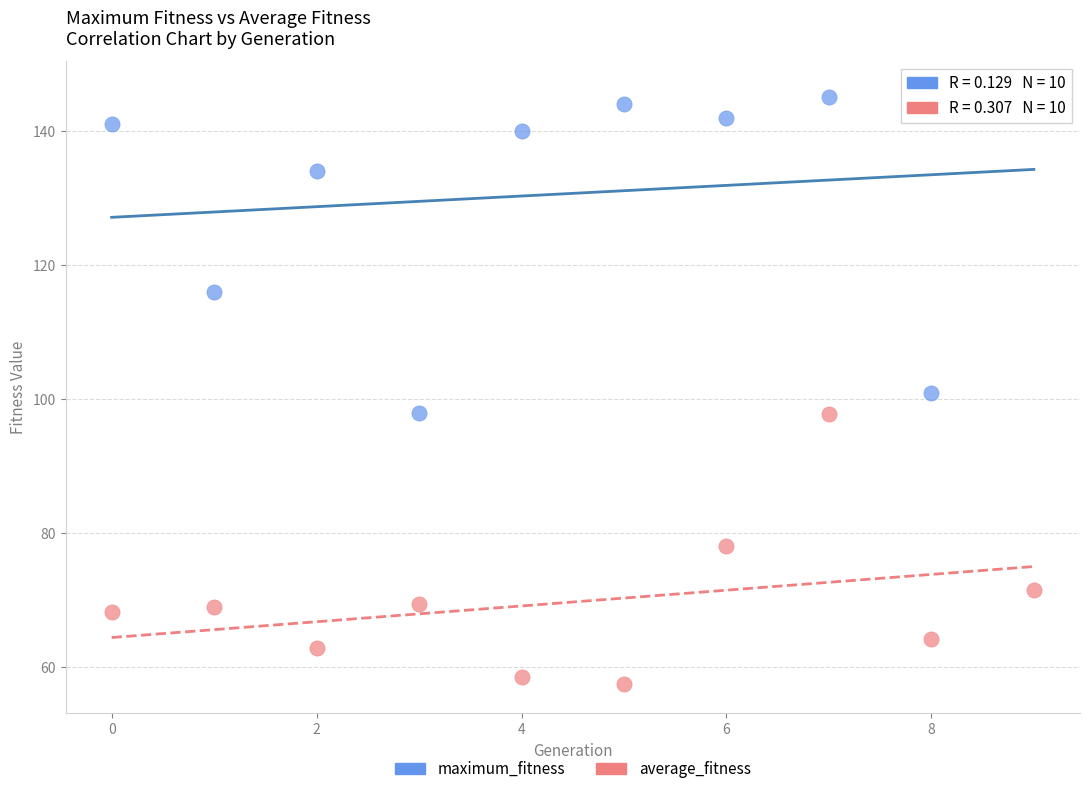

Which series has the widest spread of Y values?

maximum_fitness